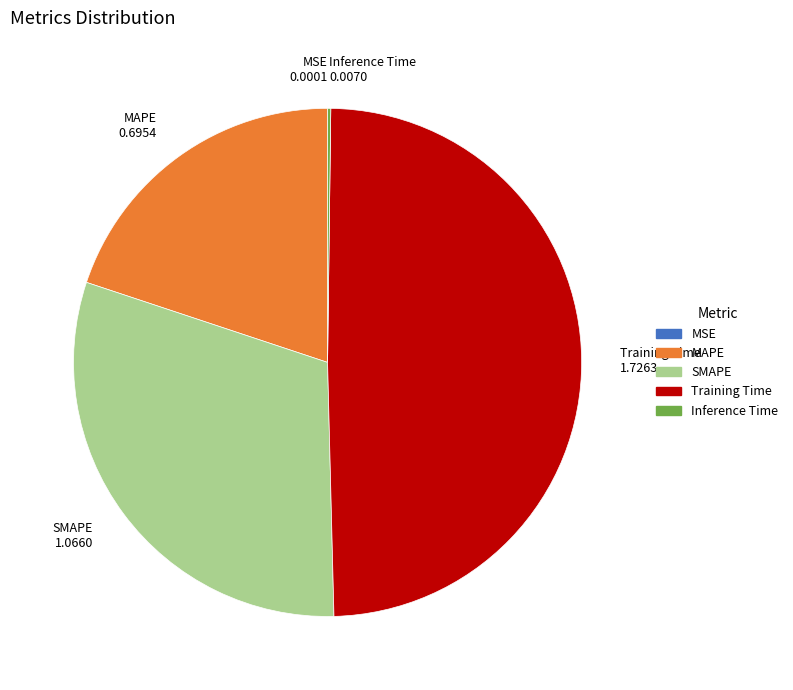

Do MAPE and Training Time together represent more than half of the pie?

Yes